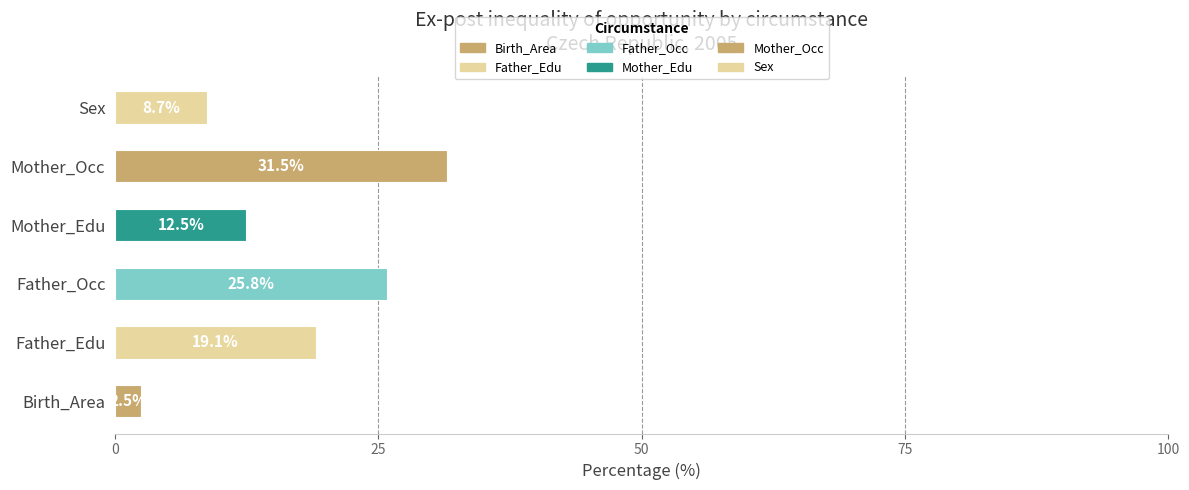

How many data points are less than 19?

3